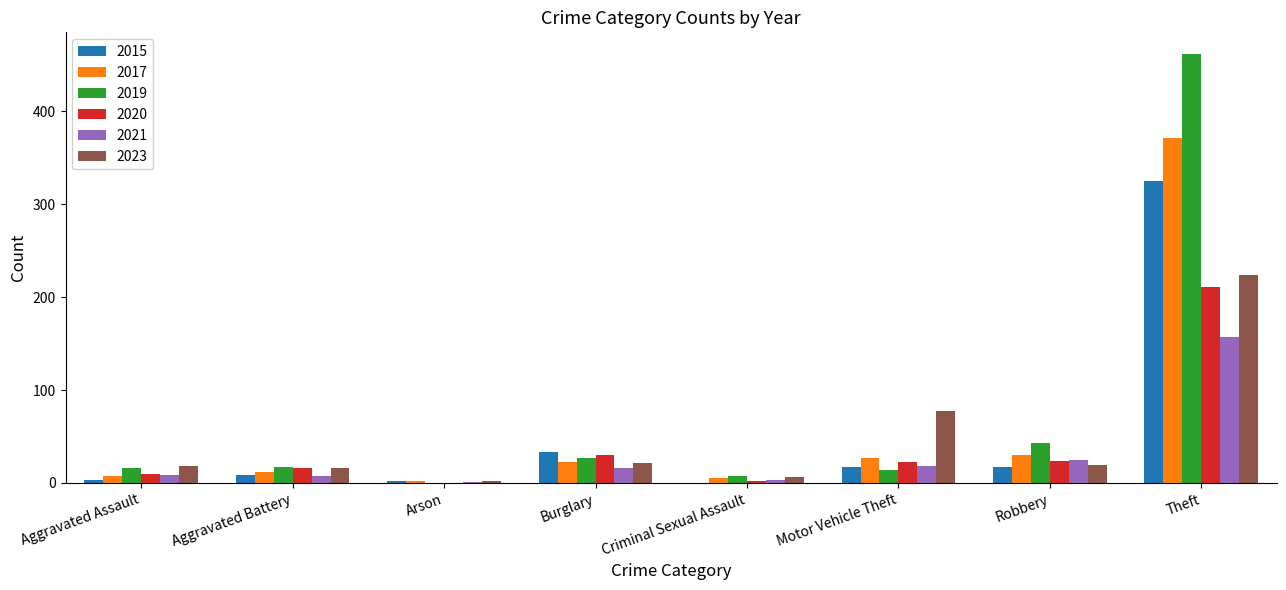

At which label does 2015 reach its peak?

Theft